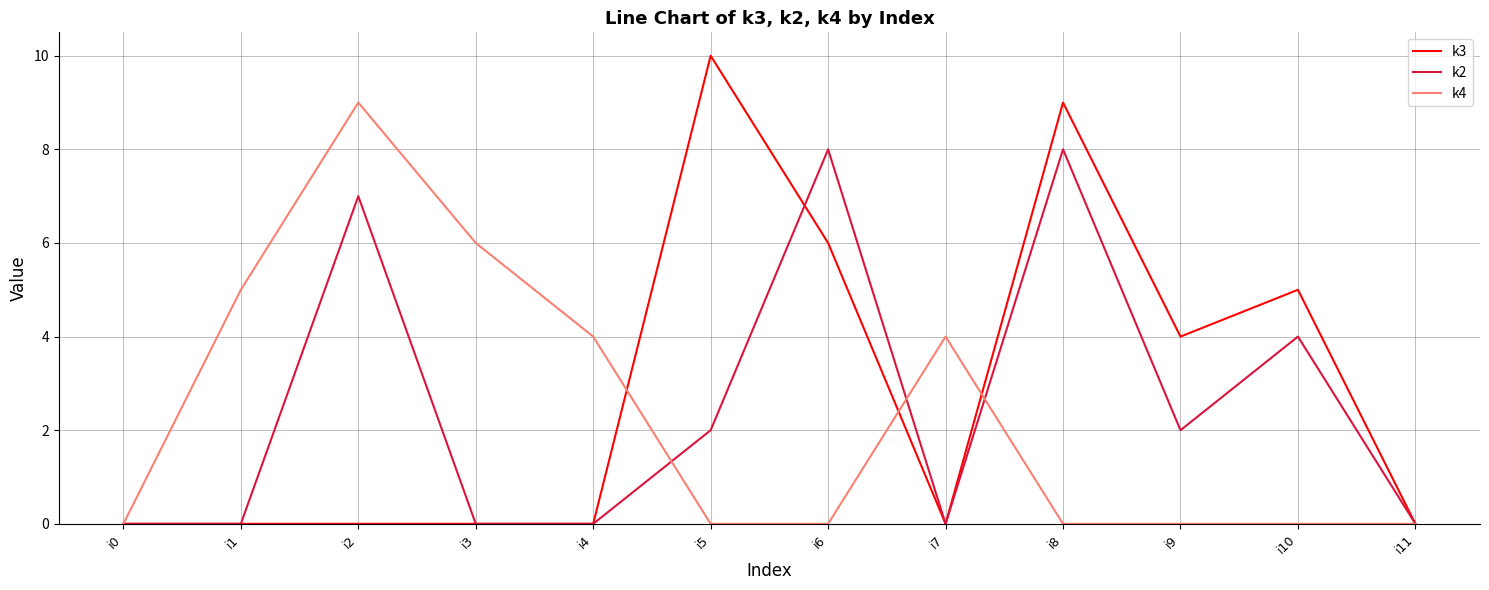

Which series has the largest range (max minus min)?

k3